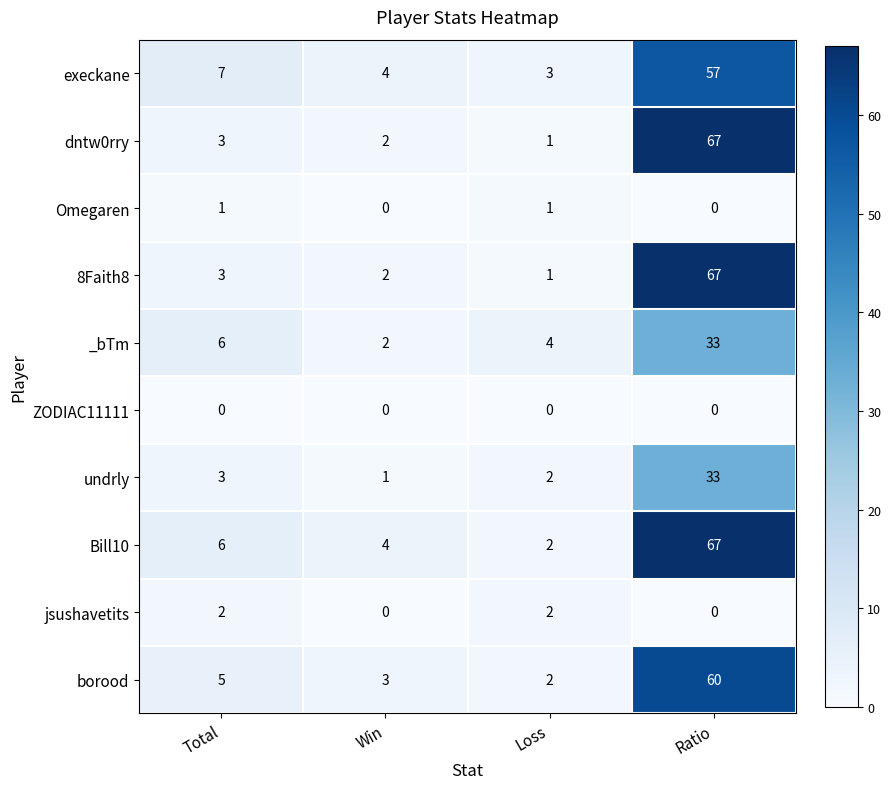

What is the highest value of the Bill10 series?

67